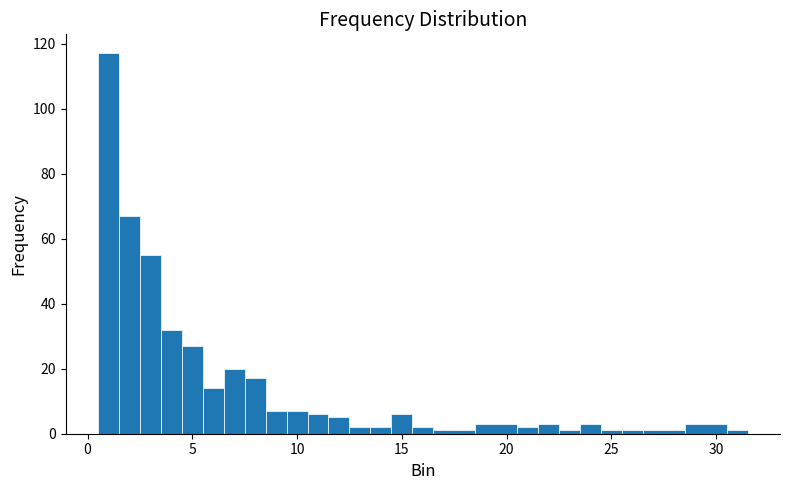

Read against the x-axis, roughly where is the centre of the tallest bar?

1.0